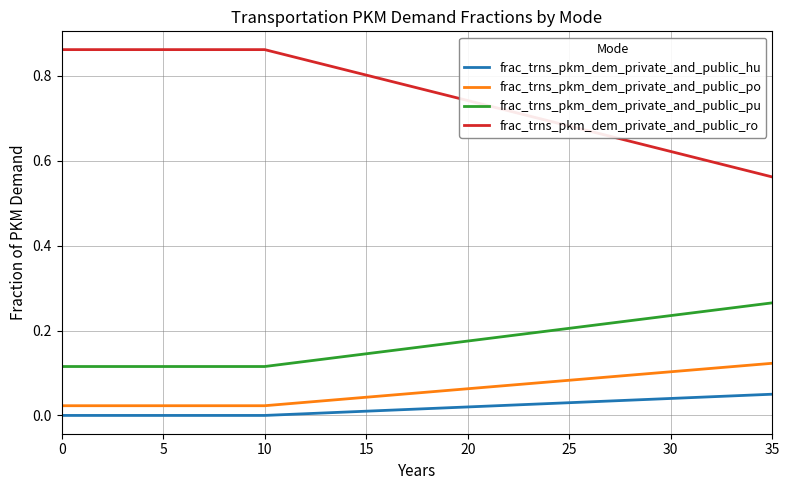

List the series in order of their peak value, lowest first.

frac_trns_pkm_dem_private_and_public_hu, frac_trns_pkm_dem_private_and_public_po, frac_trns_pkm_dem_private_and_public_pu, frac_trns_pkm_dem_private_and_public_ro